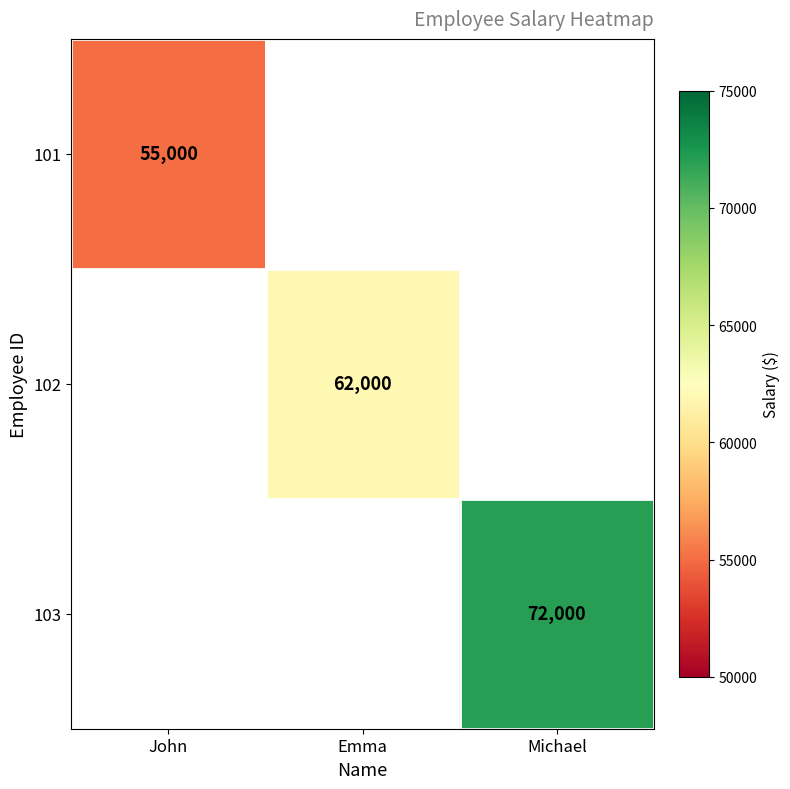

Is it true that 103 equals 72000 at Michael?

True